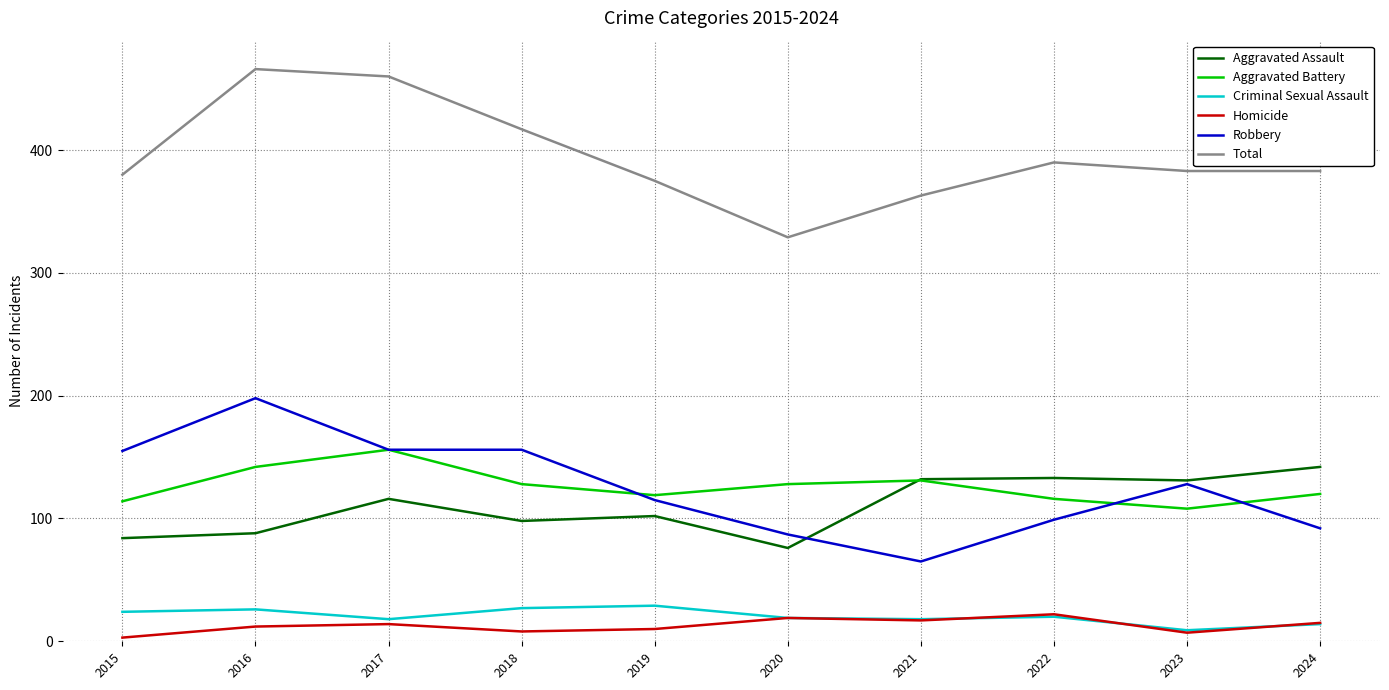

How many series are shown in this chart?

6